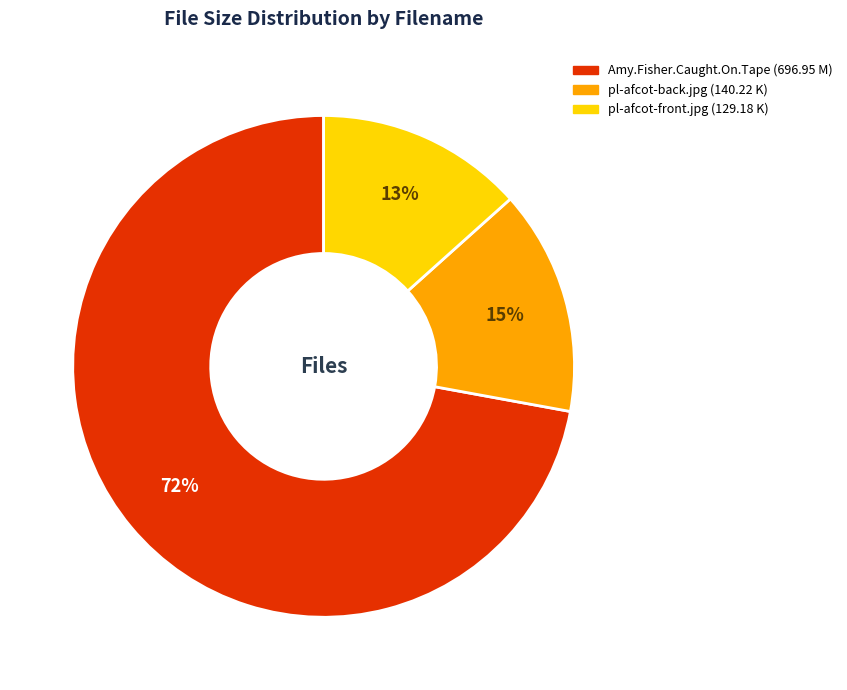

Approximately how many times larger is the value at pl-afcot-front.jpg (129.18 K) compared to pl-afcot-back.jpg (140.22 K)?

0.9